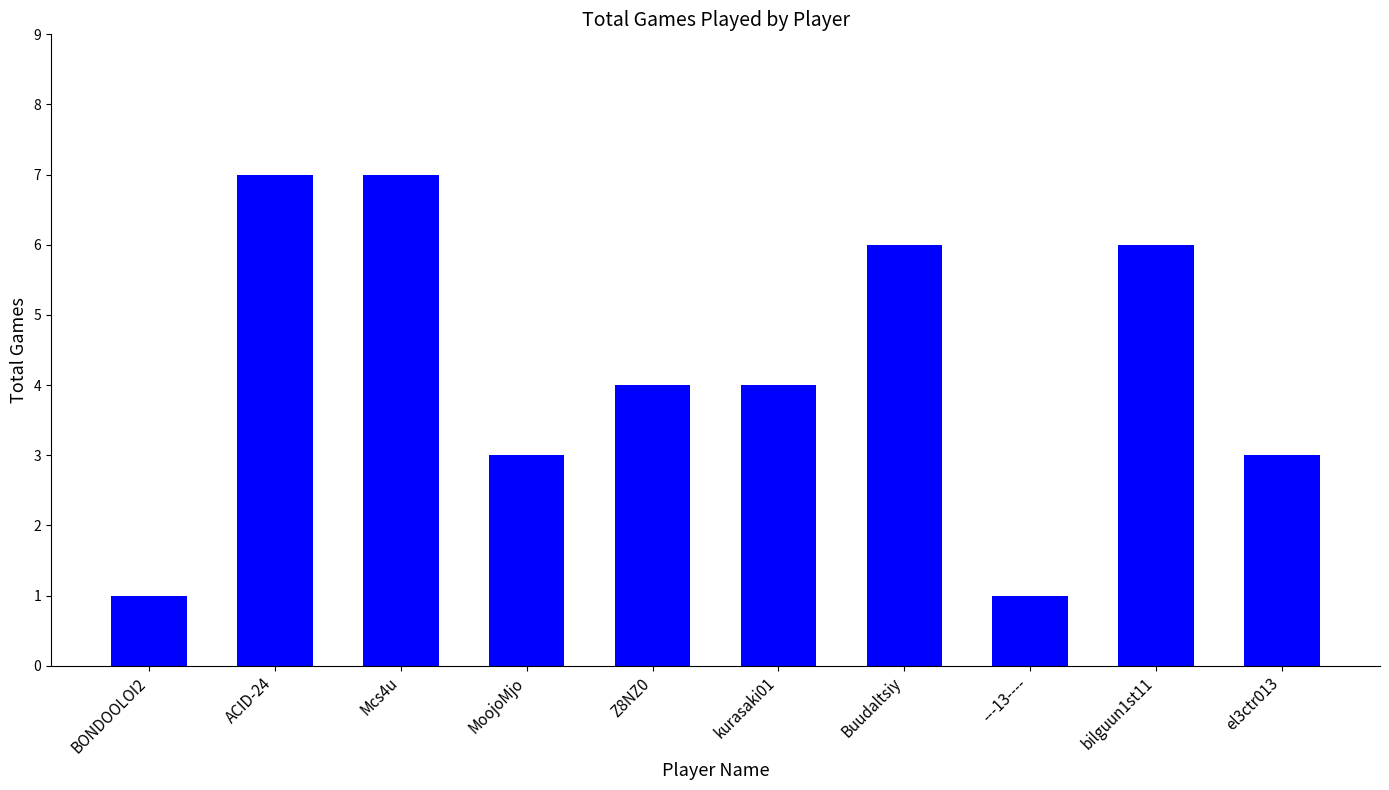

Reading right to left, extract all data points from this chart.

el3ctr013=3	bilguun1st11=6	---13----=1	Buudaltsiy=6	kurasaki01=4	Z8NZ0=4	MoojoMjo=3	Mcs4u=7	ACID-24=7	BONDOOLOI2=1